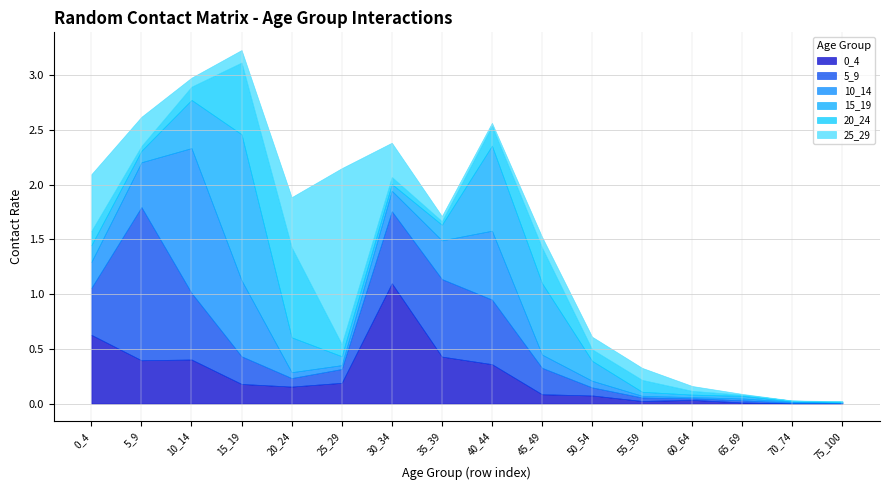

Reading left to right, what are all the values shown in this chart?

0_4: 0.6	0.4	0.4	0.2	0.2	0.2	1.1	0.4	0.4	0.1	0.1	0.0	0.0	0.0	0.0	0.0
5_9: 0.4	1.4	0.6	0.3	0.1	0.1	0.7	0.7	0.6	0.2	0.1	0.0	0.0	0.0	0.0	0.0
10_14: 0.2	0.4	1.3	0.7	0.1	0.0	0.2	0.4	0.6	0.1	0.1	0.0	0.0	0.0	0.0	0.0
15_19: 0.2	0.1	0.4	1.3	0.3	0.1	0.1	0.1	0.8	0.7	0.2	0.0	0.0	0.0	0.0	0.0
20_24: 0.1	0.0	0.1	0.7	0.8	0.1	0.1	0.0	0.2	0.3	0.1	0.1	0.0	0.0	0.0	0.0
25_29: 0.5	0.3	0.1	0.1	0.5	1.6	0.3	0.0	0.0	0.1	0.1	0.1	0.0	0.0	0.0	0.0